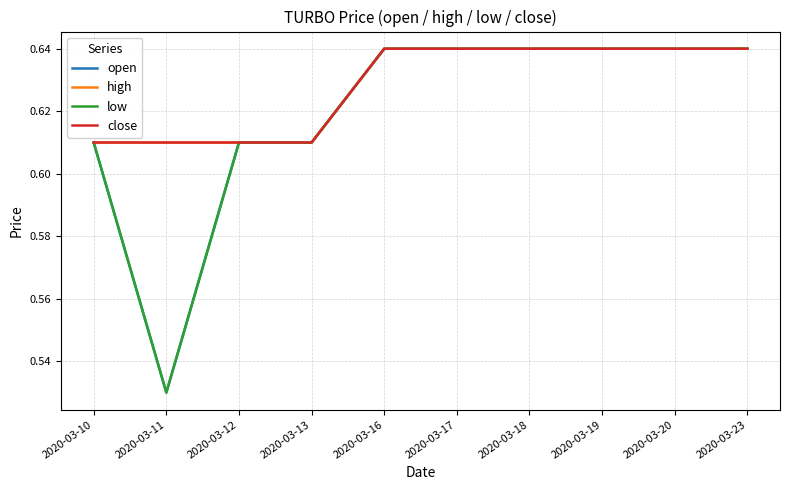

Does the chart display data point markers on the line(s)?

No